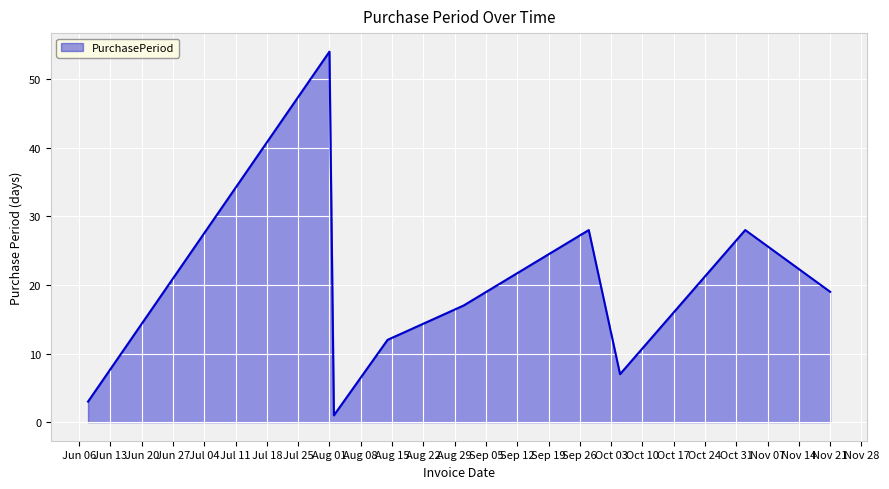

How many lines are shown in the chart?

1